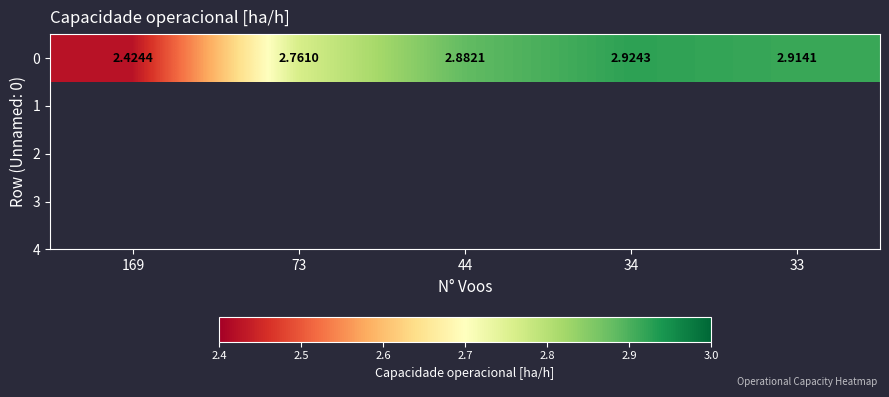

What is the maximum value shown in the chart?

2.9